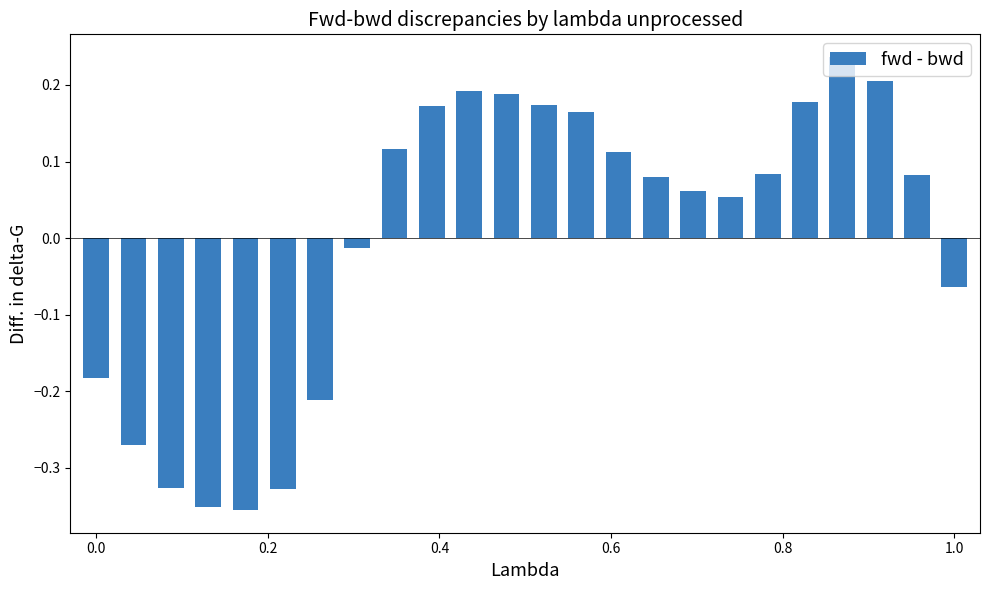

What is the difference between the maximum and minimum values?

0.6